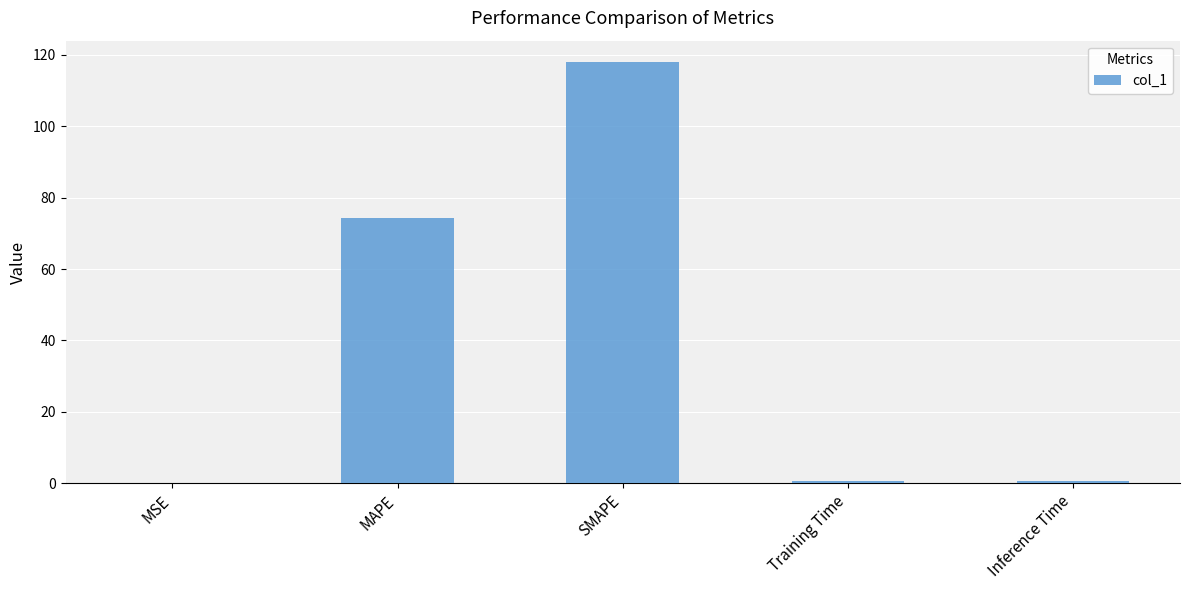

What is the sum of all values?

193.8